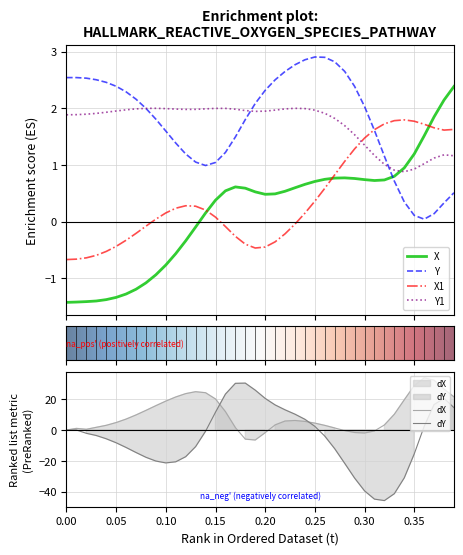

Which series ends up on top after the final intersection of X and X1?

X